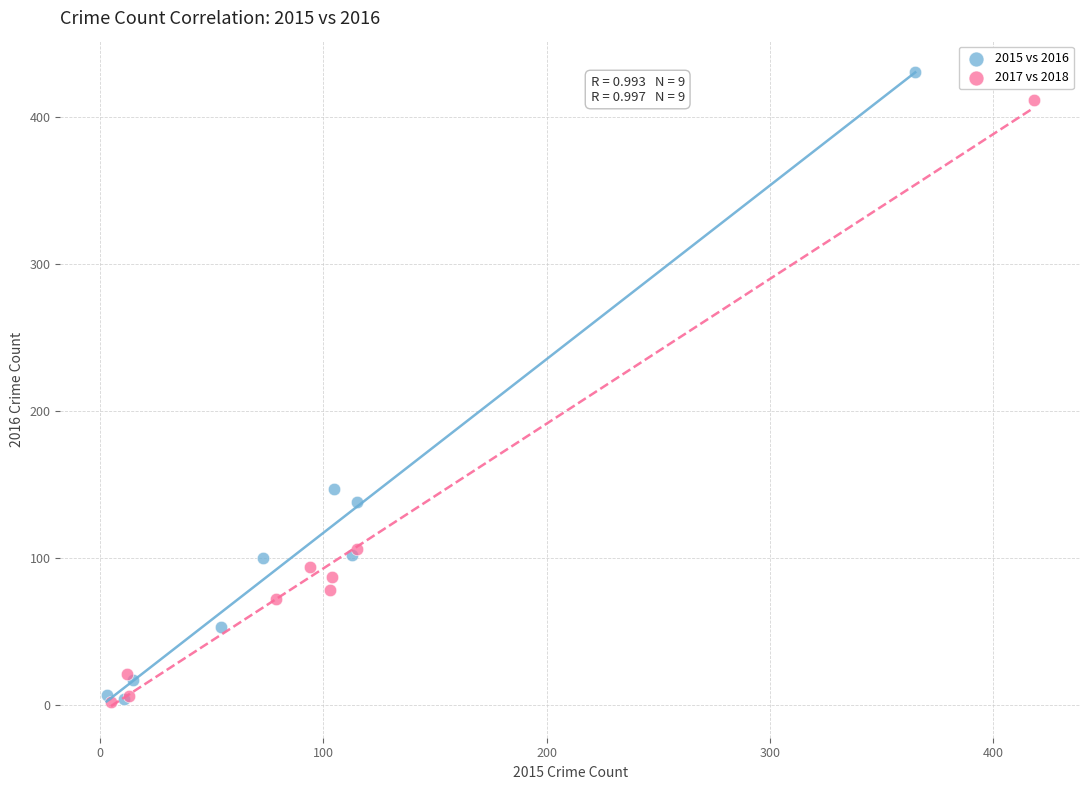

Which series has the largest Y range (max minus min)?

2015 vs 2016